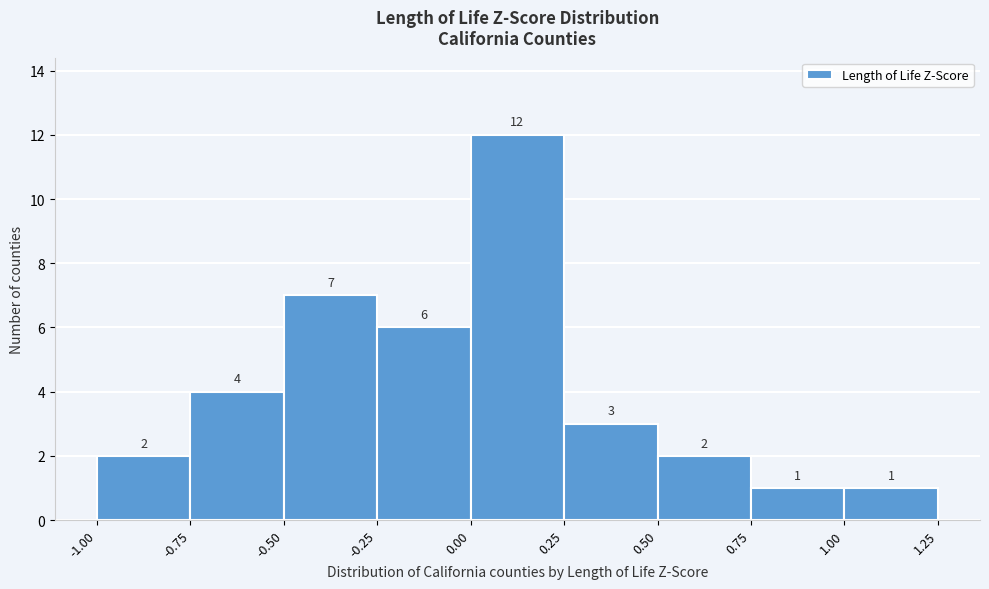

Reading left to right, list every bar in this chart as the range it spans on the x-axis followed by its height.

-1.00 to -0.75: 2
-0.75 to -0.50: 4
-0.50 to -0.25: 7
-0.25 to 0.00: 6
0.00 to 0.25: 12
0.25 to 0.50: 3
0.50 to 0.75: 2
0.75 to 1.00: 1
1.00 to 1.25: 1